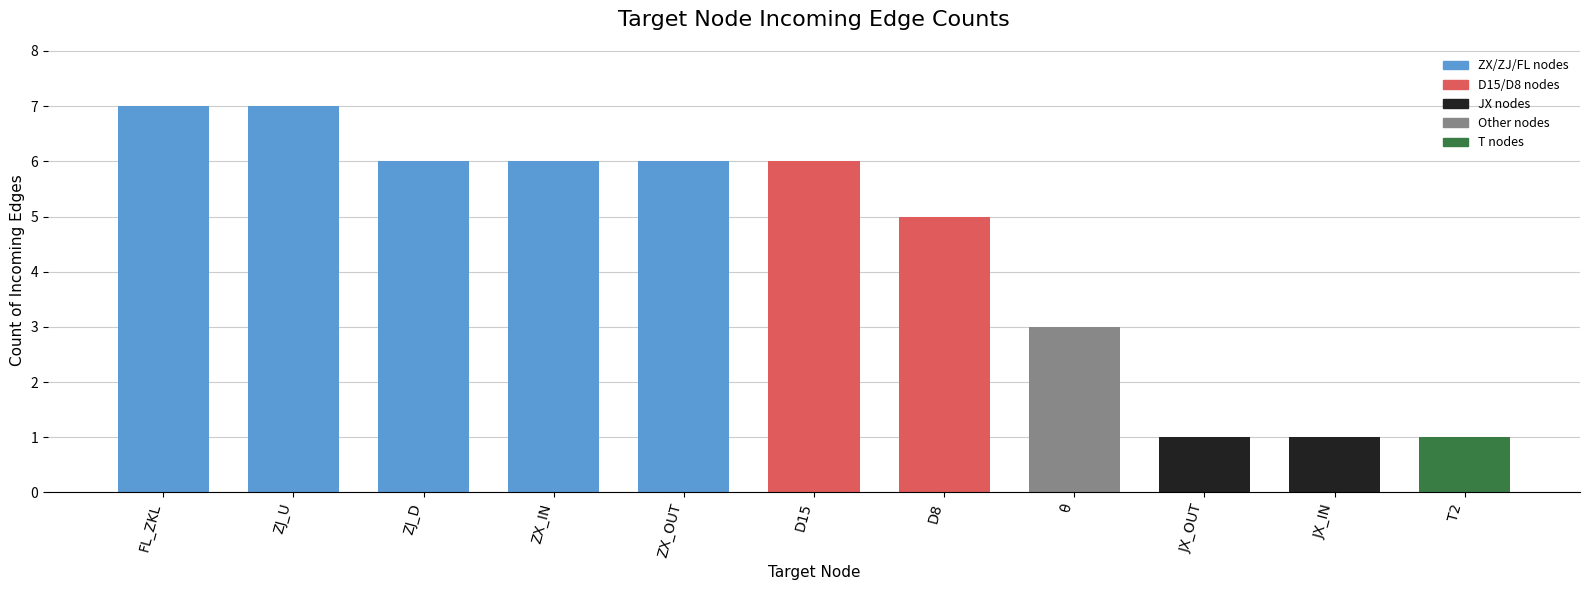

What is the ratio of the value at FL_ZKL to the value at T2?

7.0